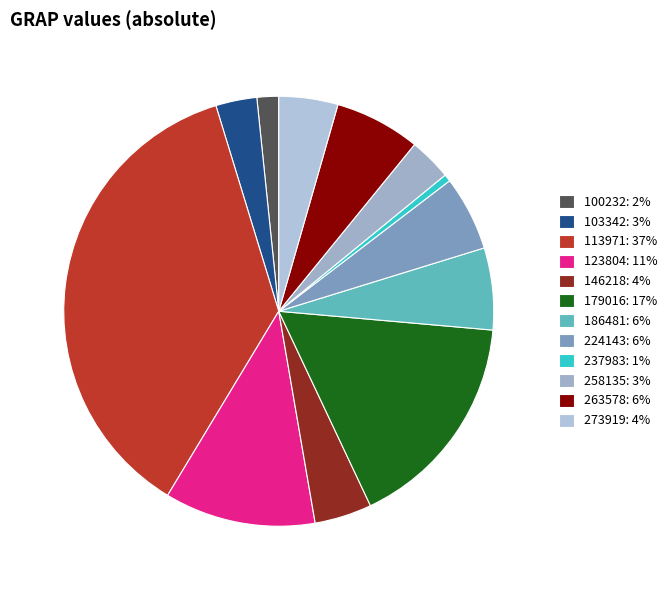

Combined, do 100232 and 258135 account for over 50%?

No